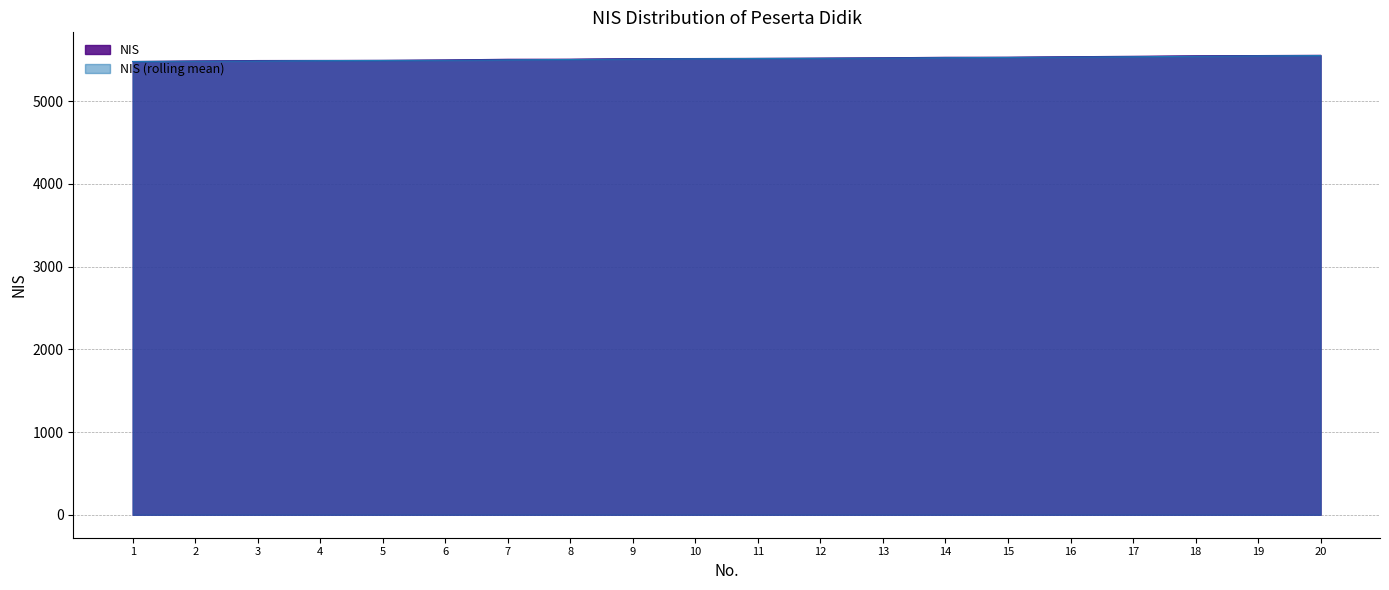

How many categories are shown in the chart?

20